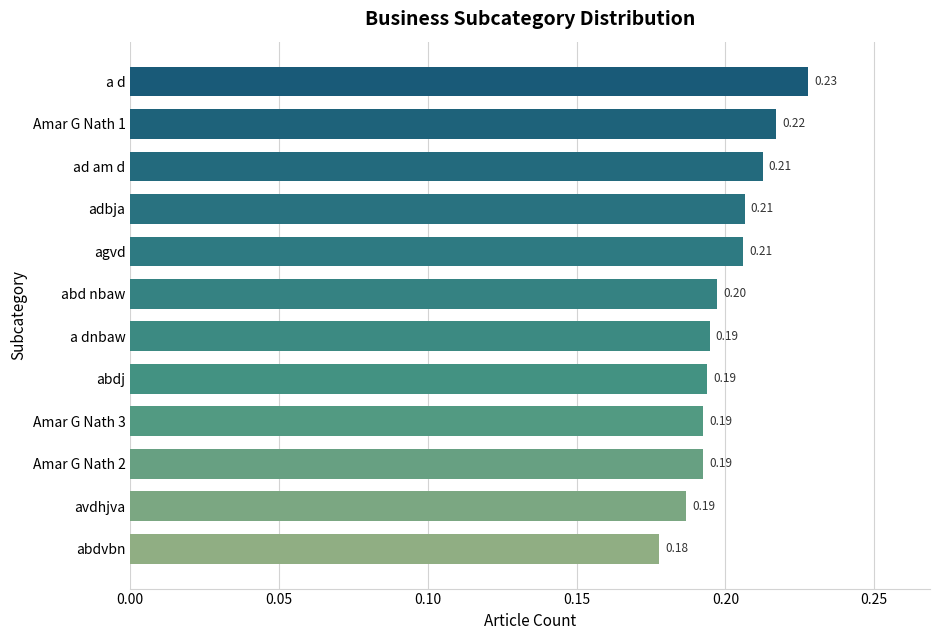

What is the sum of all values?

2.4